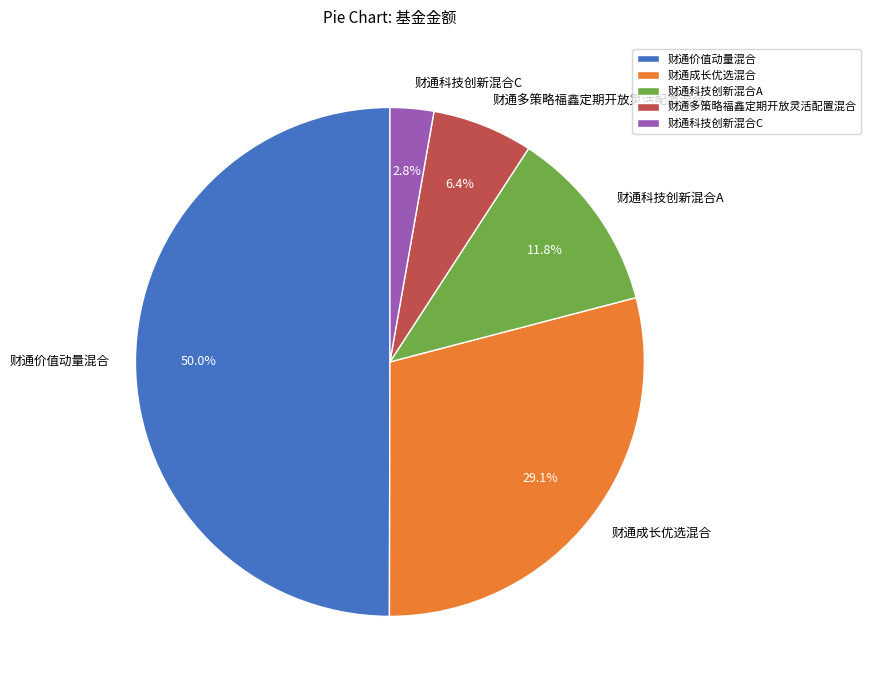

What is the ratio of the value at 财通价值动量混合 to the value at 财通多策略福鑫定期开放灵活配置混合?

7.8